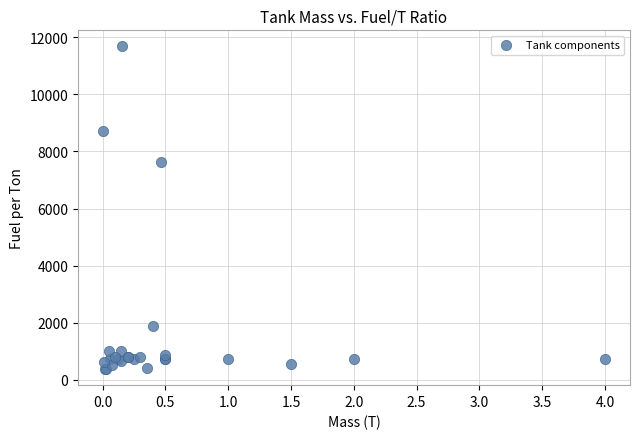

What Y value in the scatter plot is closest to 6027?

7639.5